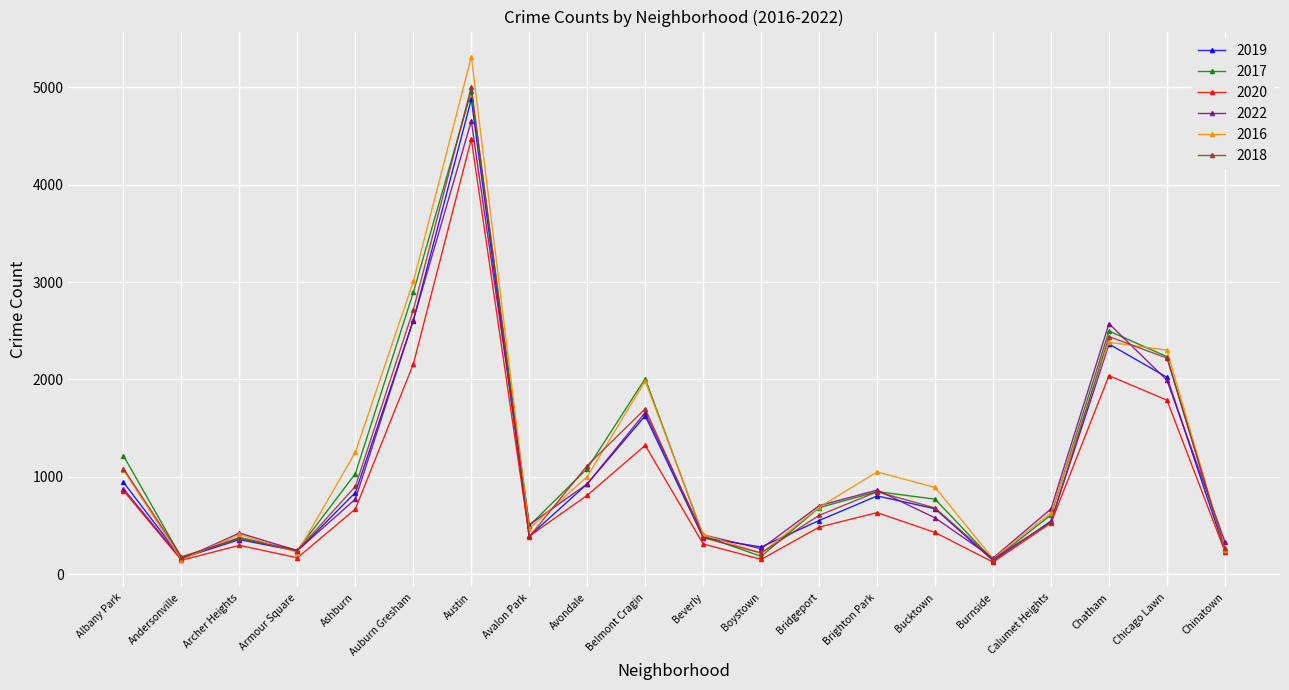

What is the smallest value displayed?

124